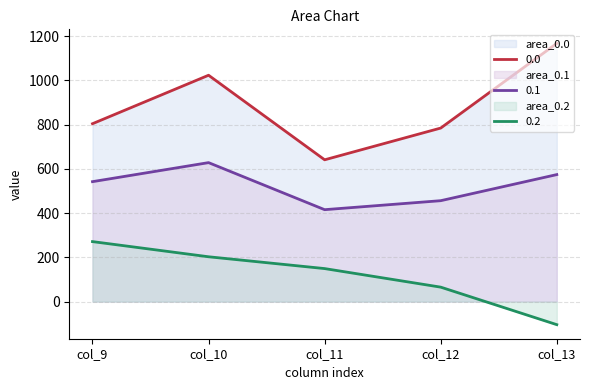

Count the number of categories in the chart.

5